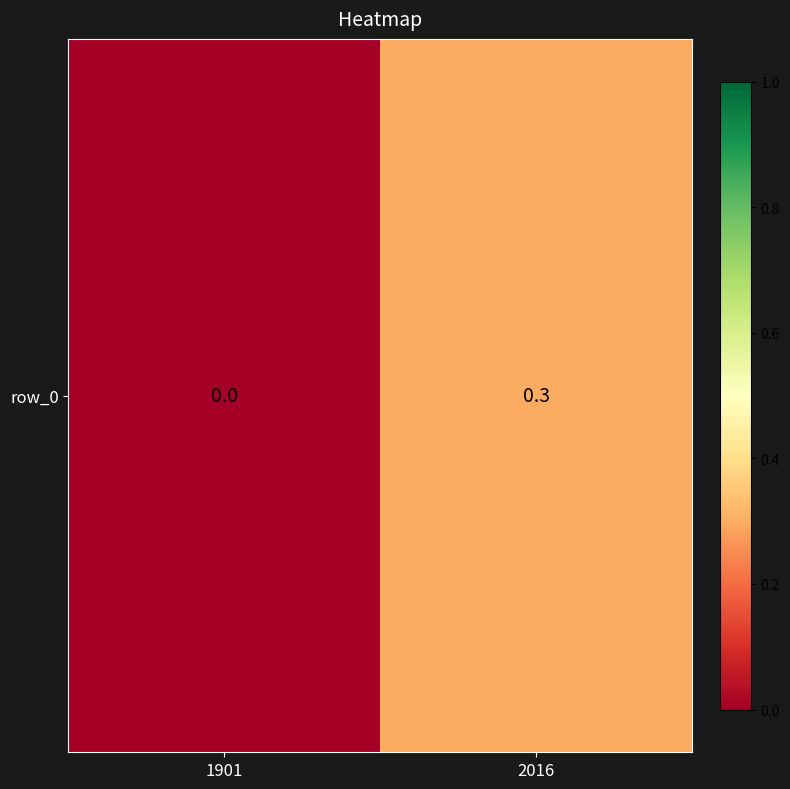

At which category does the chart reach its minimum across all series?

1901